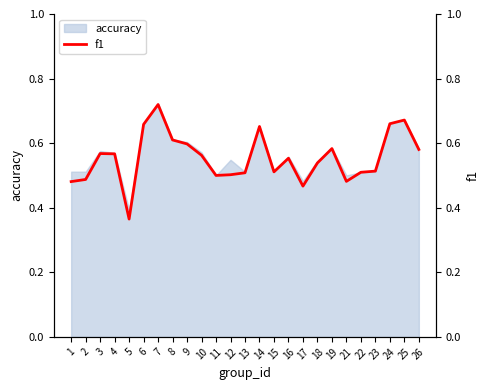

What is the sum of all values?

13.8